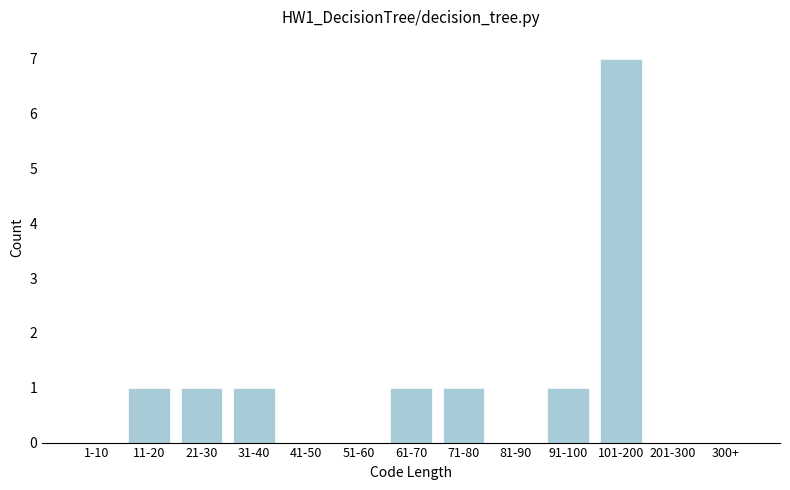

Reading left to right, transcribe all the data shown in this chart.

1-10=0	11-20=1	21-30=1	31-40=1	41-50=0	51-60=0	61-70=1	71-80=1	81-90=0	91-100=1	101-200=7	201-300=0	300+=0